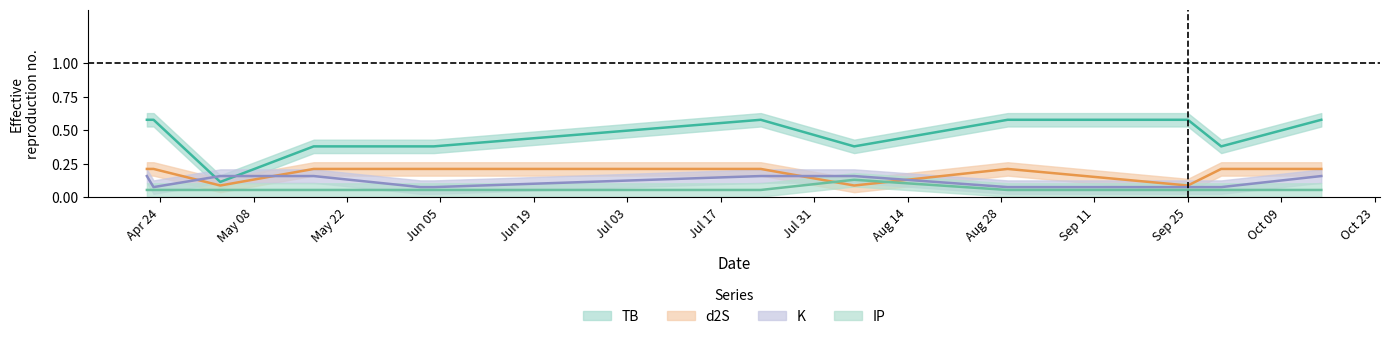

Where is the first local minimum for d2S?

2023-05-03